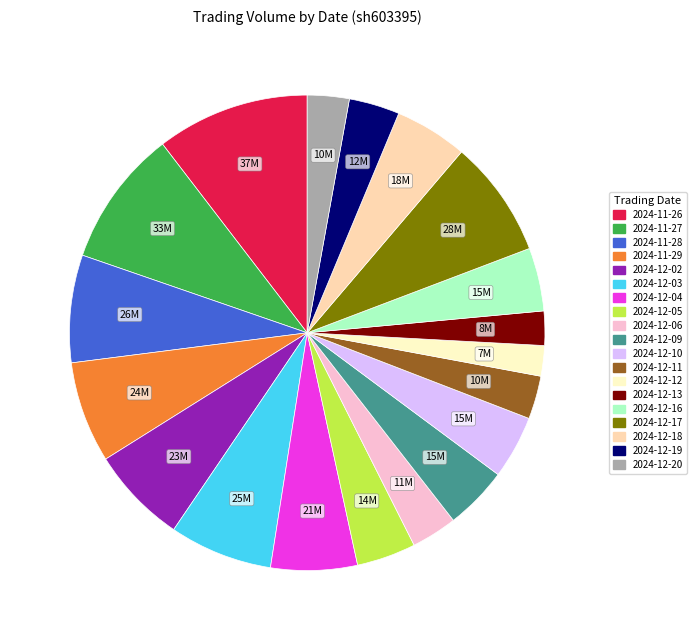

Is the sum of 2024-12-18 and 2024-12-13 greater than half?

No